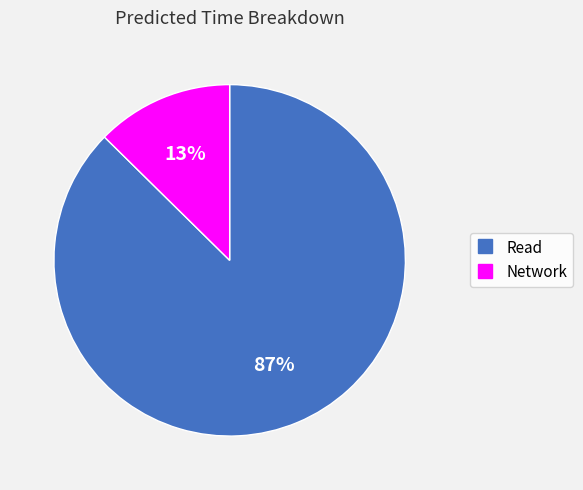

To the nearest percent, what portion does Read represent?

87%